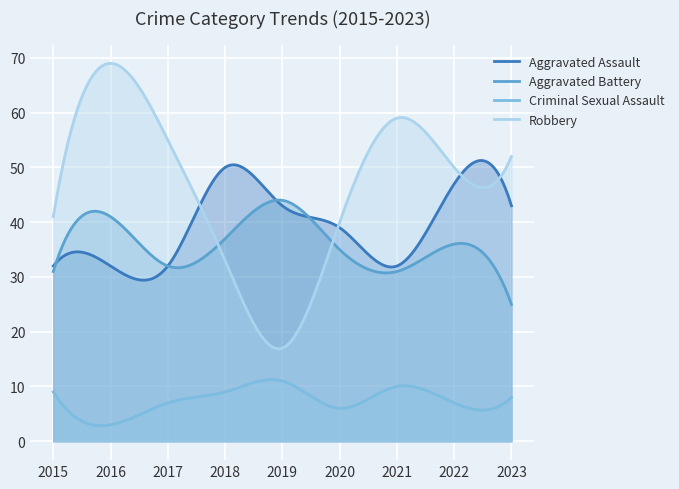

Which series has the largest range (max minus min)?

Robbery